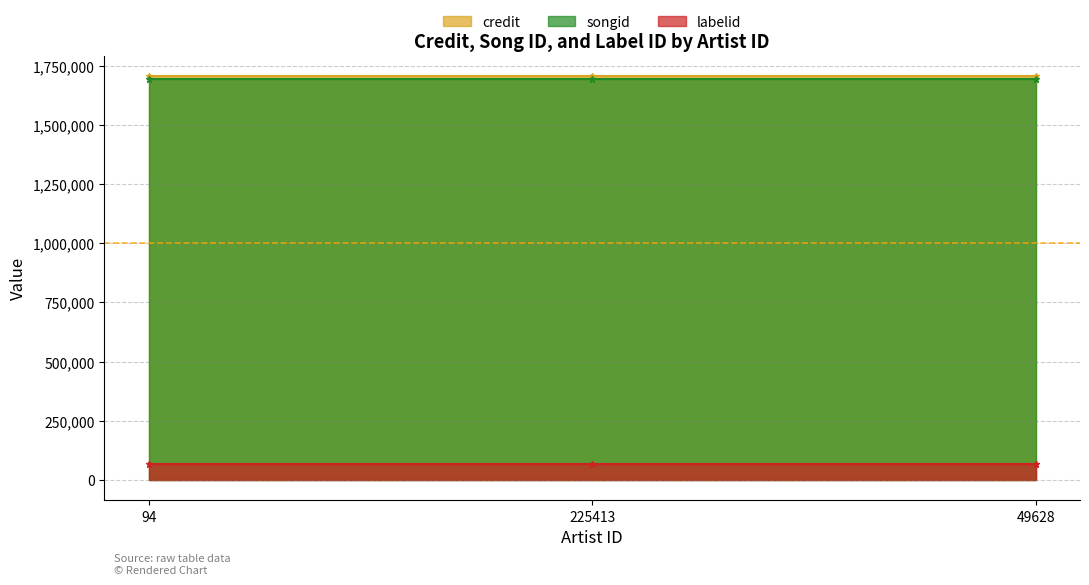

What is the value of the songid point at the 2nd from the left?

1693742